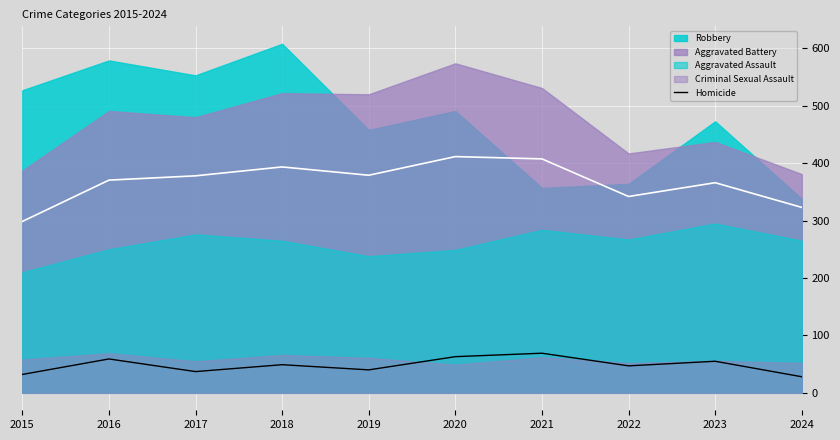

Where does the data first go above 49?

2016